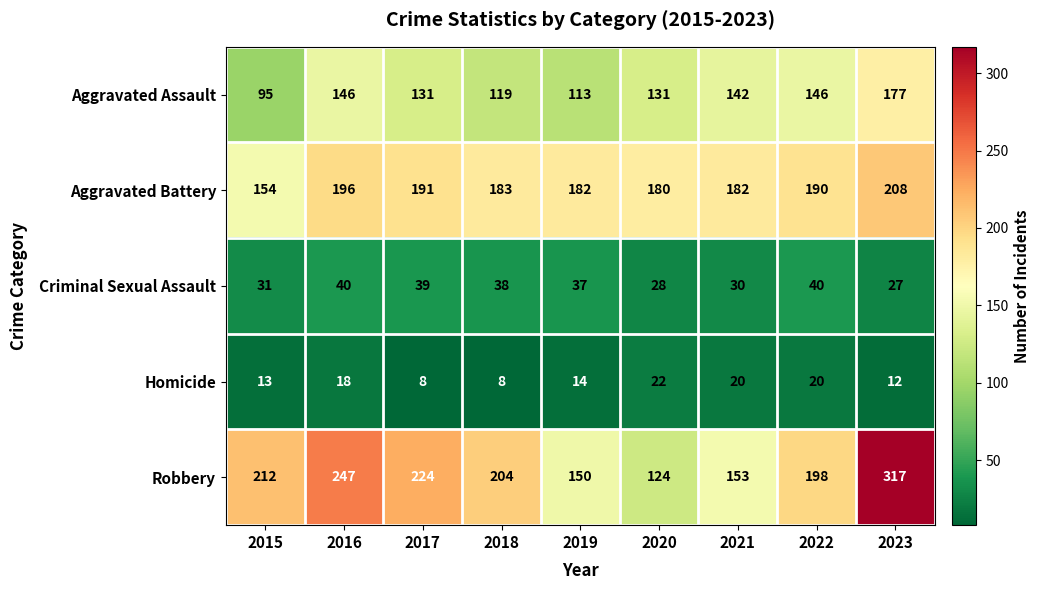

Which series has the largest total across all categories?

Robbery